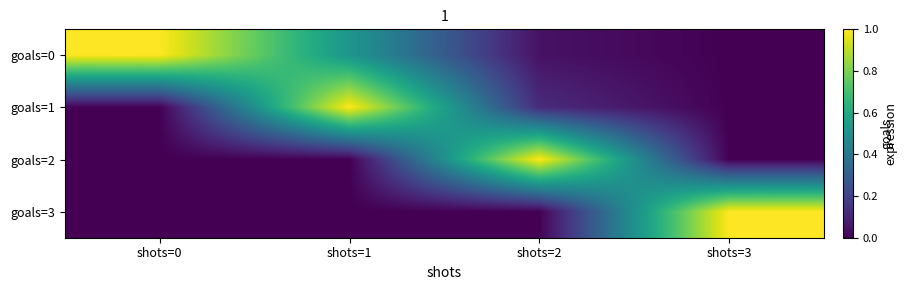

At shots=2, list the series in order from smallest to largest.

goals=3, goals=0, goals=1, goals=2